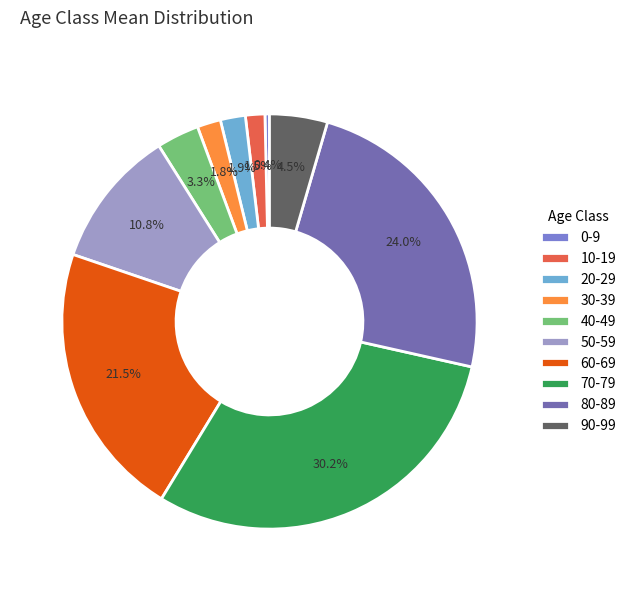

What is the ratio of the value at 90-99 to the value at 10-19?

3.0